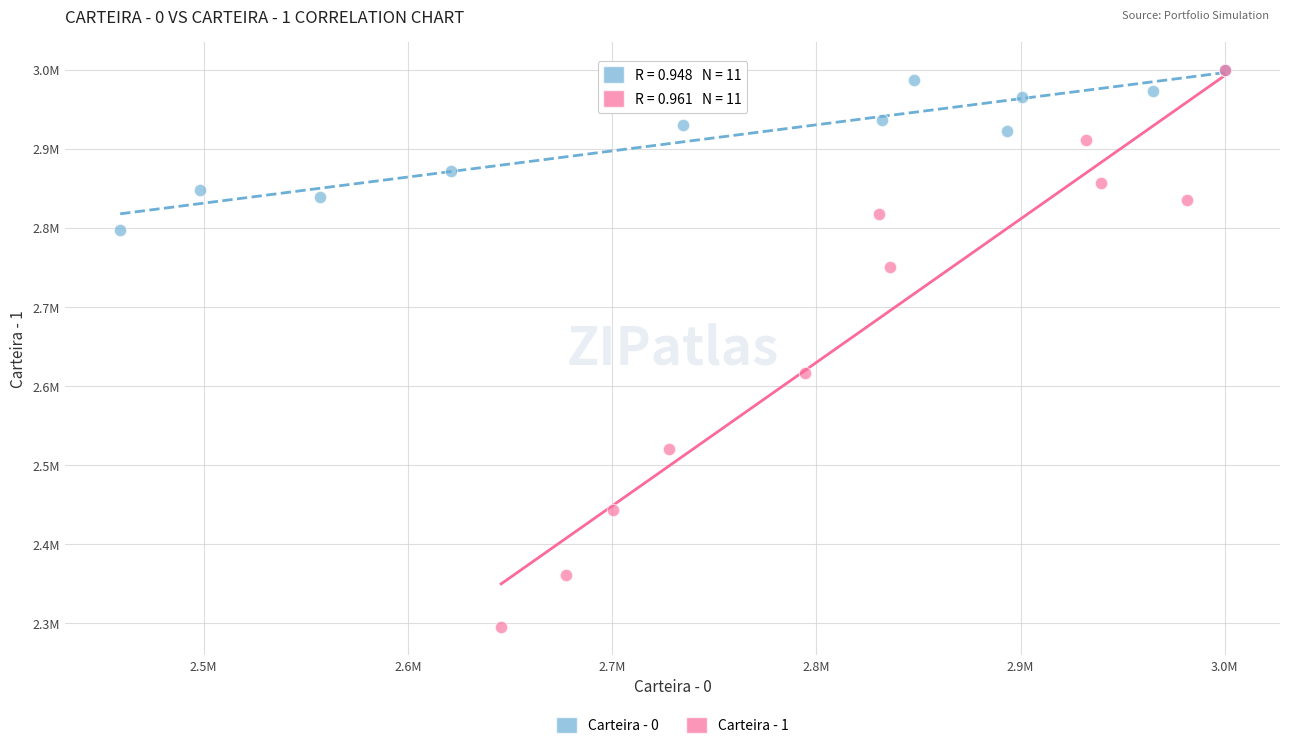

What are all the series names shown in the legend?

Carteira - 0, Carteira - 1